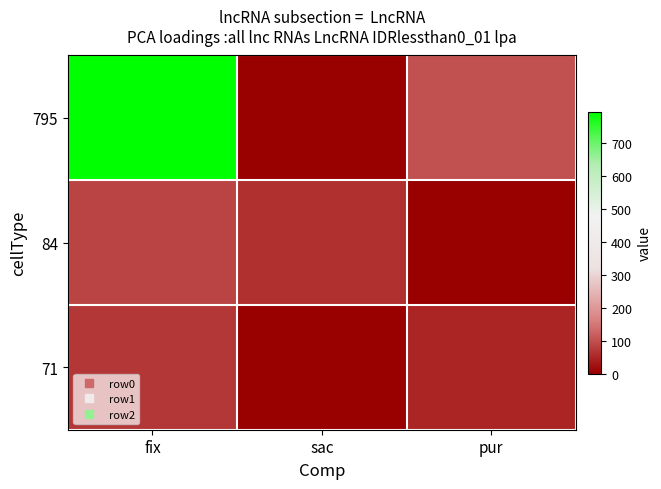

What is the spread (max minus min) of values at fix?

724